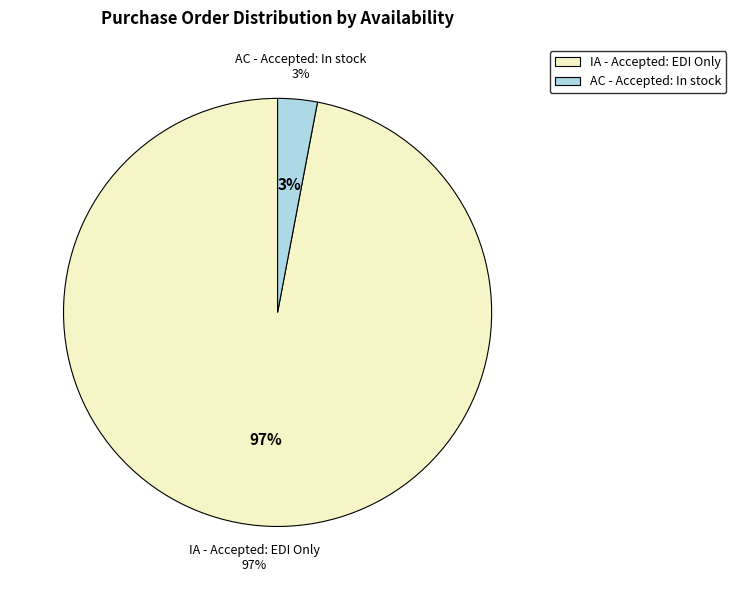

Which slice represents more than half of the pie?

IA - Accepted: EDI Only